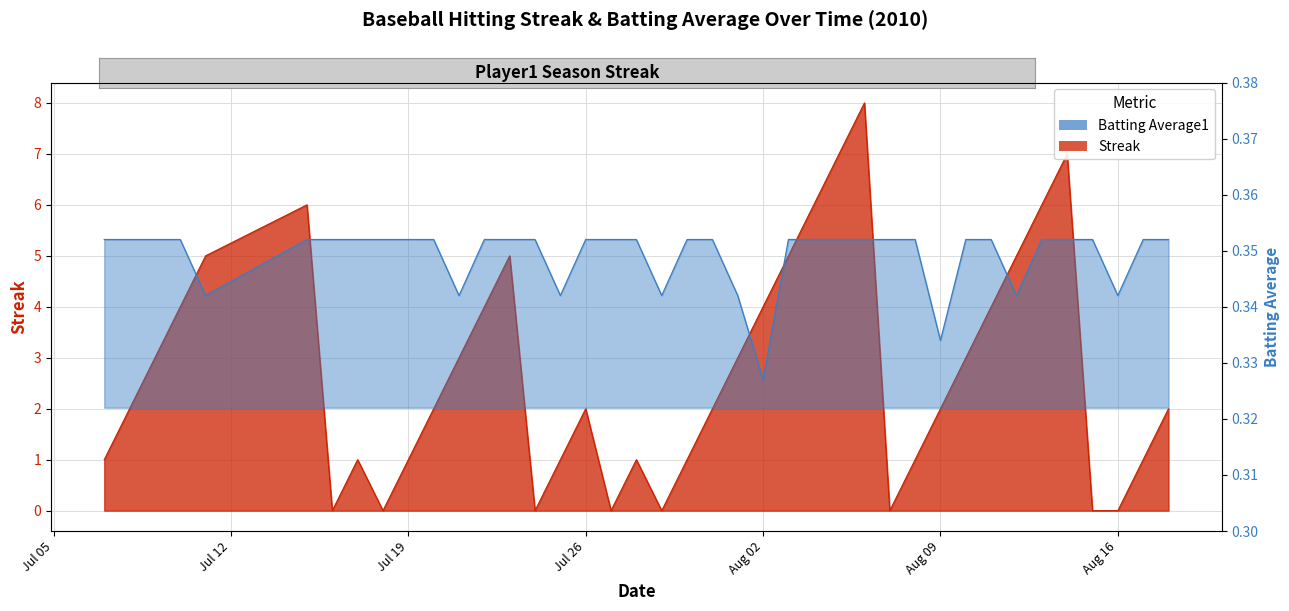

How many times do Batting Average1 and Streak cross each other?

14